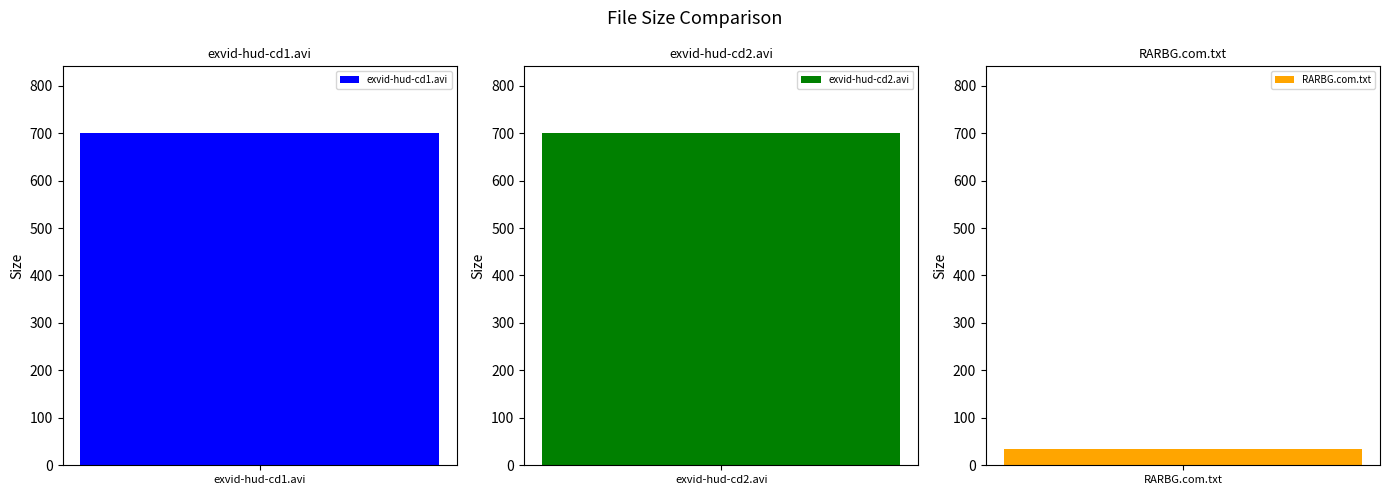

List the labels in order of value, smallest first.

RARBG.com.txt, CD1/exvid-hud-cd1.avi, CD2/exvid-hud-cd2.avi